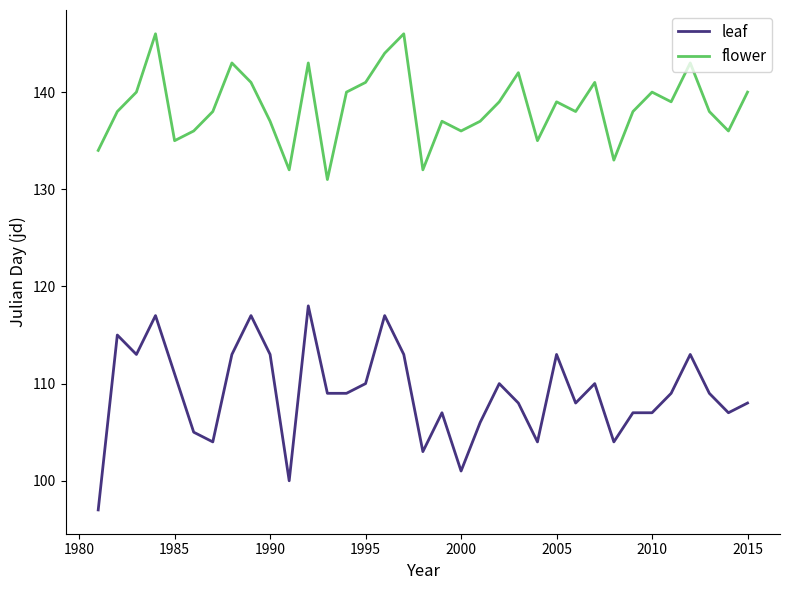

Which series has the widest spread of values?

leaf